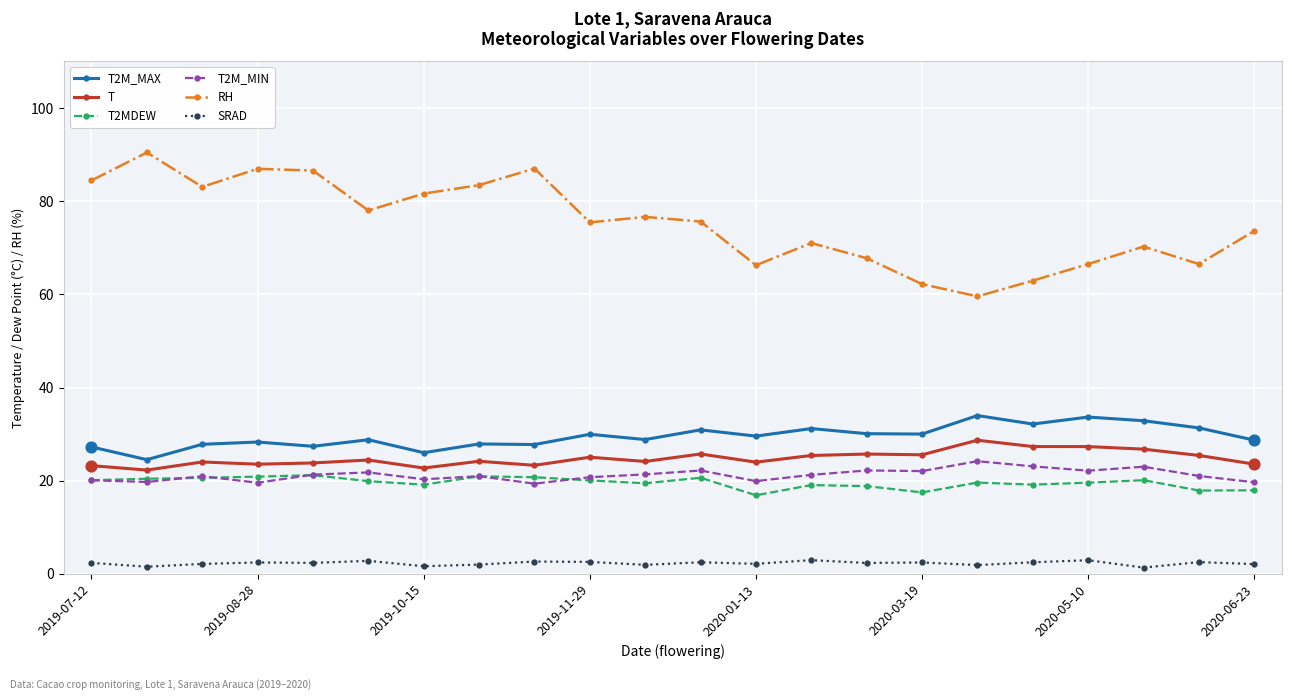

Which series has the largest total across all categories?

RH